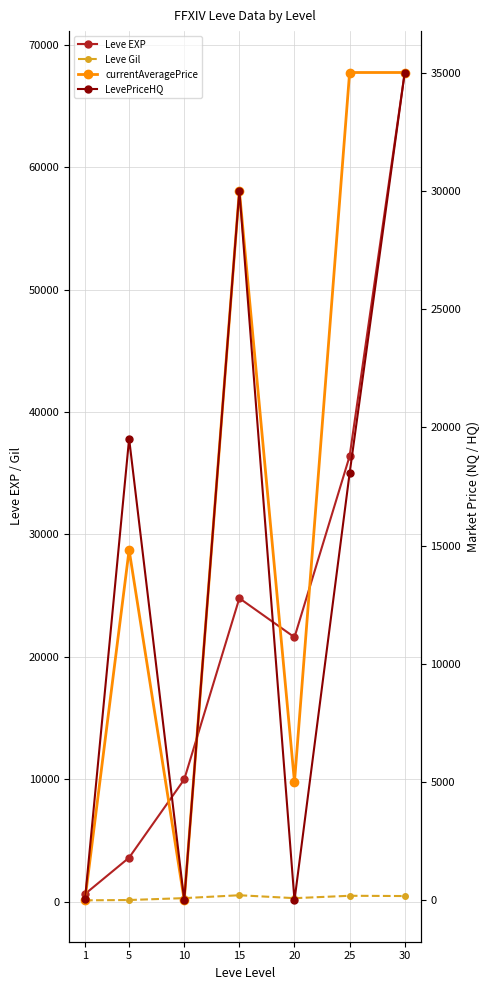

Count the number of categories in the chart.

7